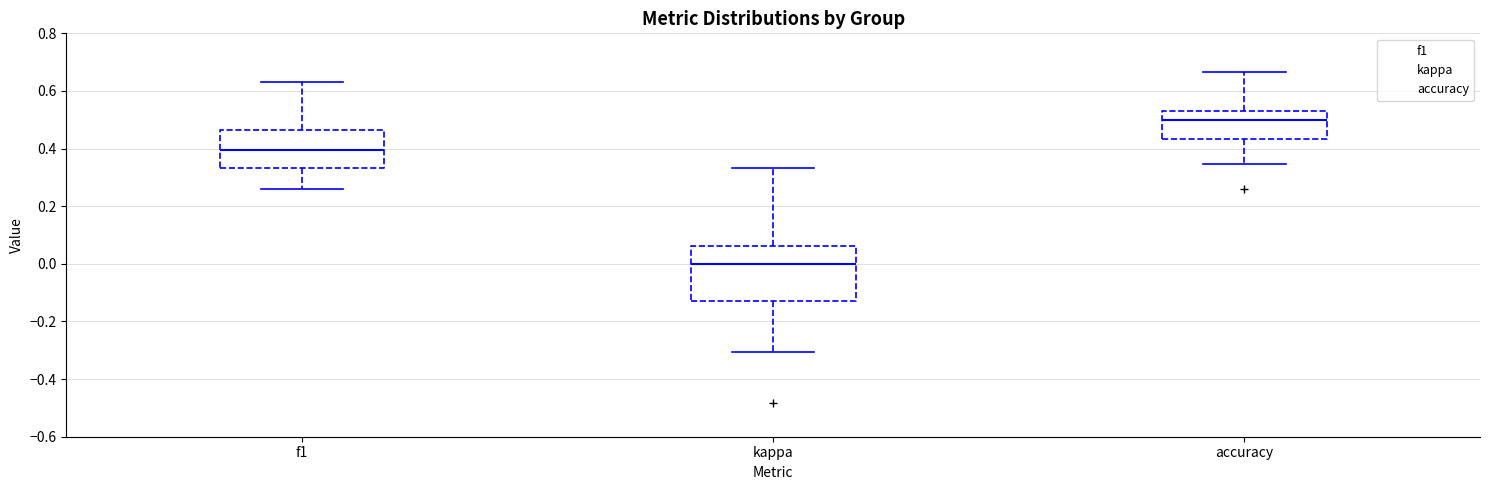

Comparing the boxes themselves (not the whiskers), which one is the tallest?

kappa